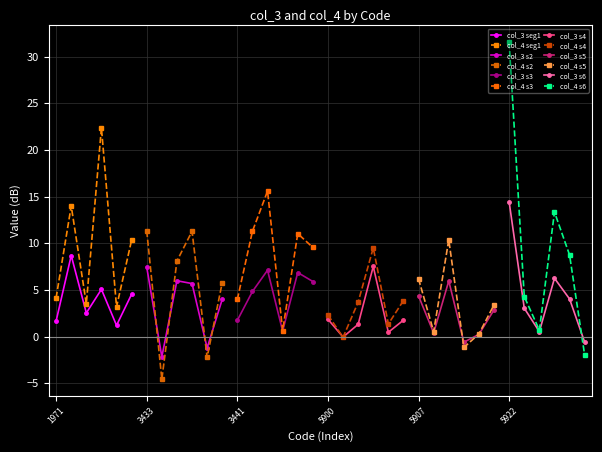

What is the value of the col_3 point at the 17th from the left?

6.9